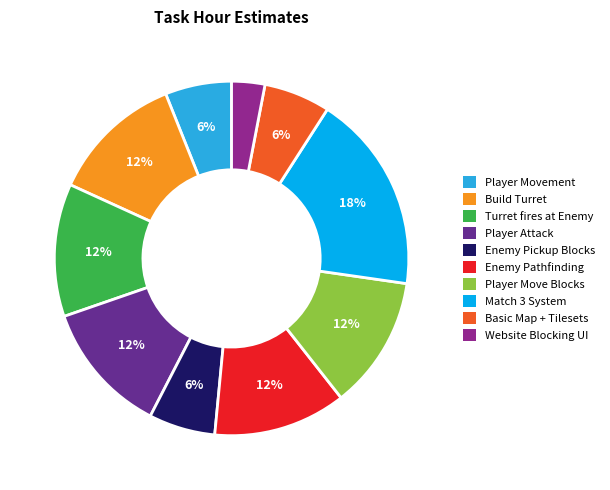

Is the sum of Website Blocking UI and Enemy Pathfinding greater than half?

No